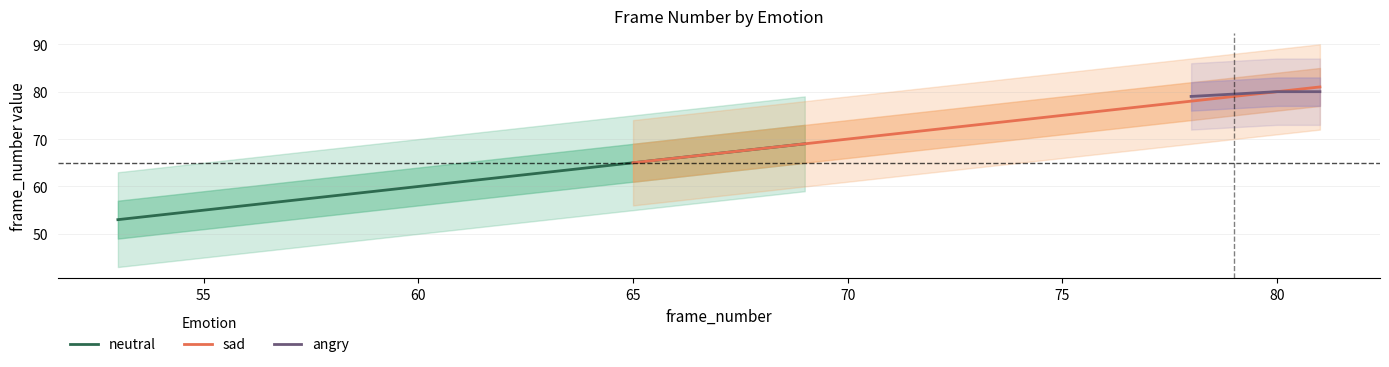

What is the lowest value of the angry series?

79